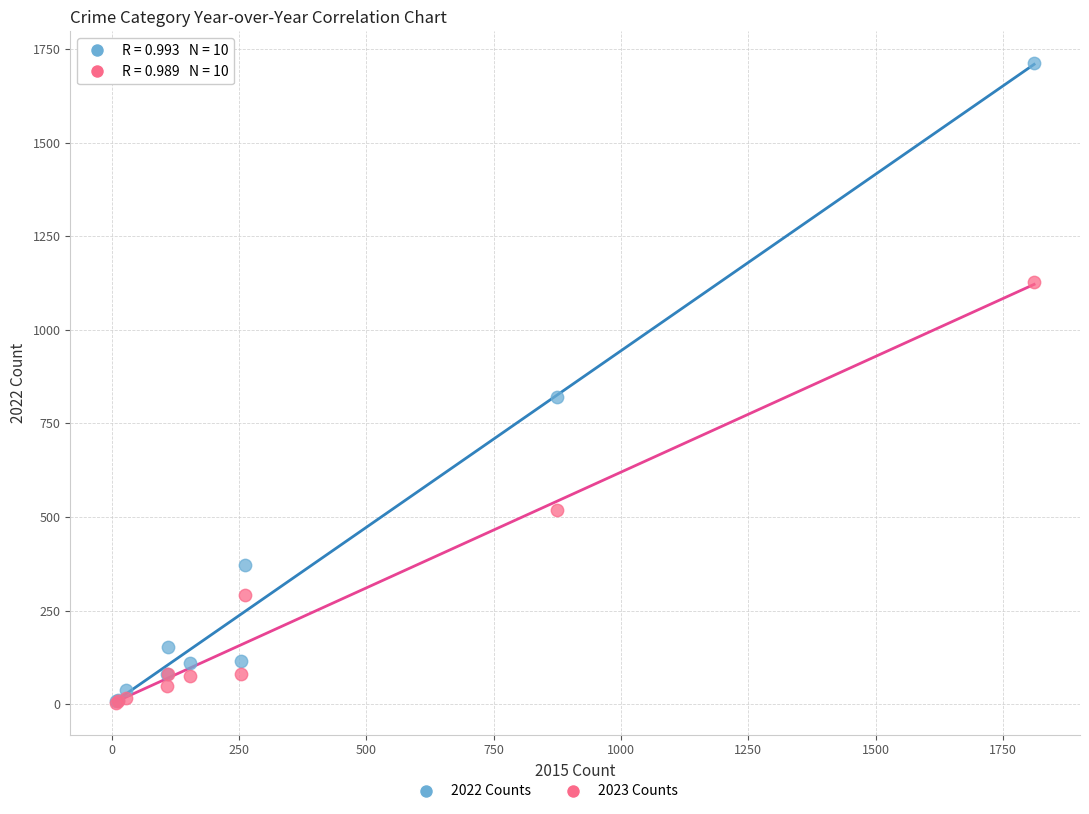

In the 2022 Counts series, what Y value is closest to 860?

820